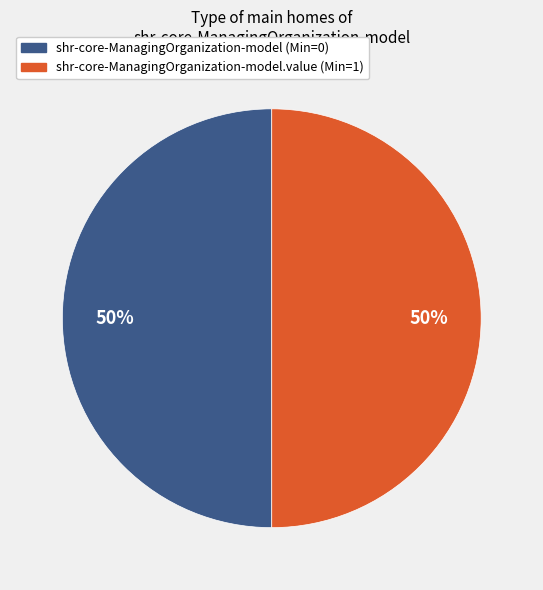

To the nearest percent, what is the average slice percentage?

50%